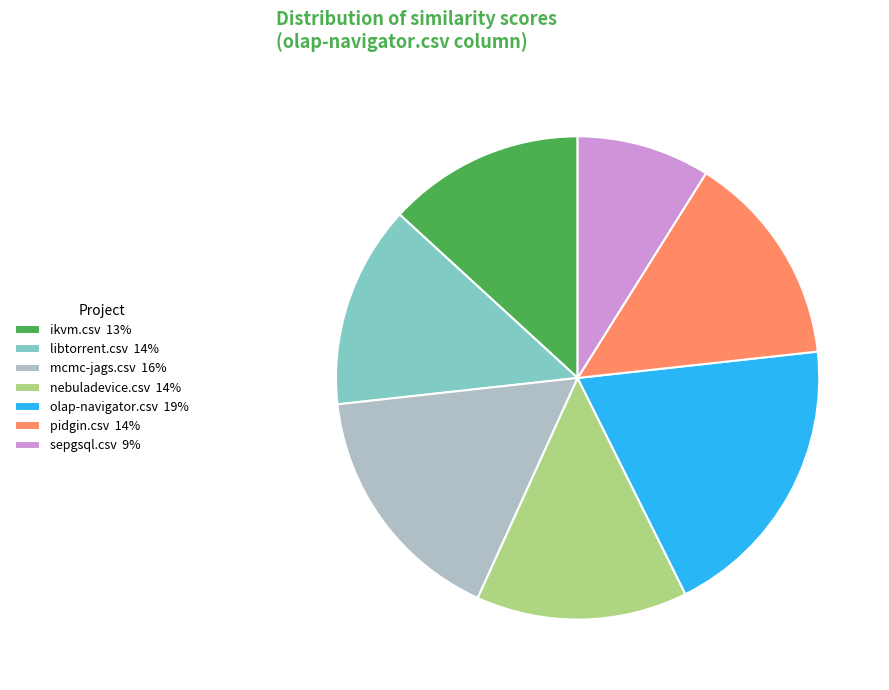

How many slices are in this pie chart?

7